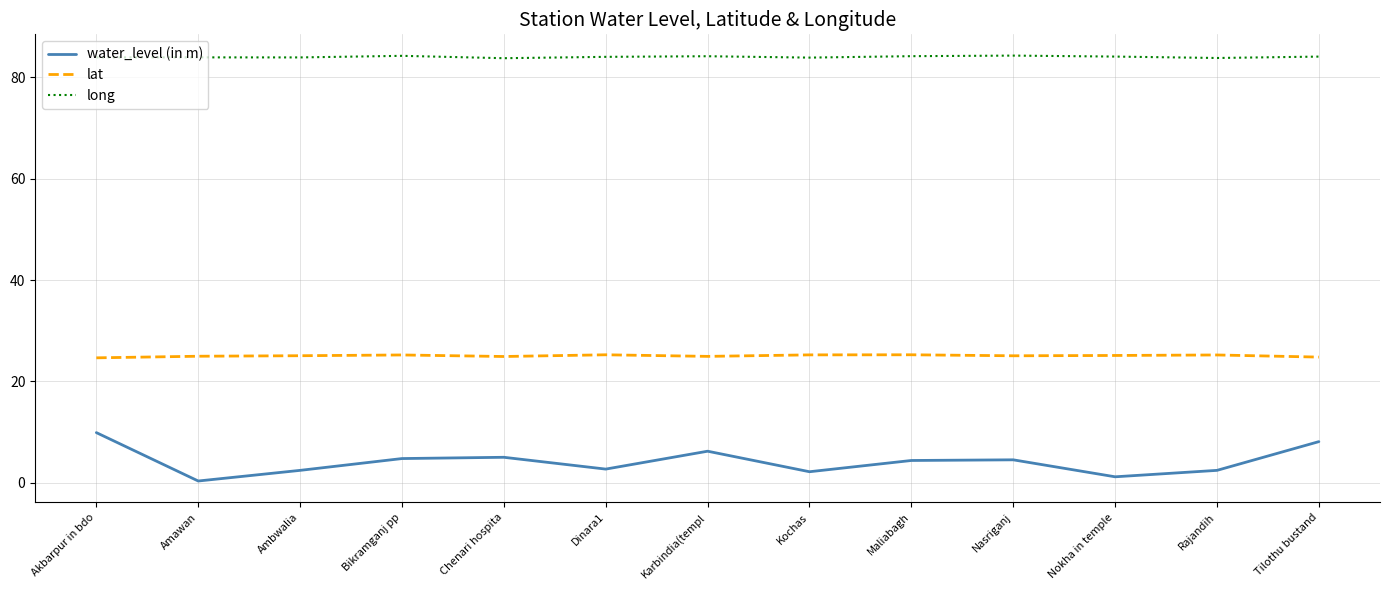

At which category does water_level (in m) reach its first local valley?

Amawan